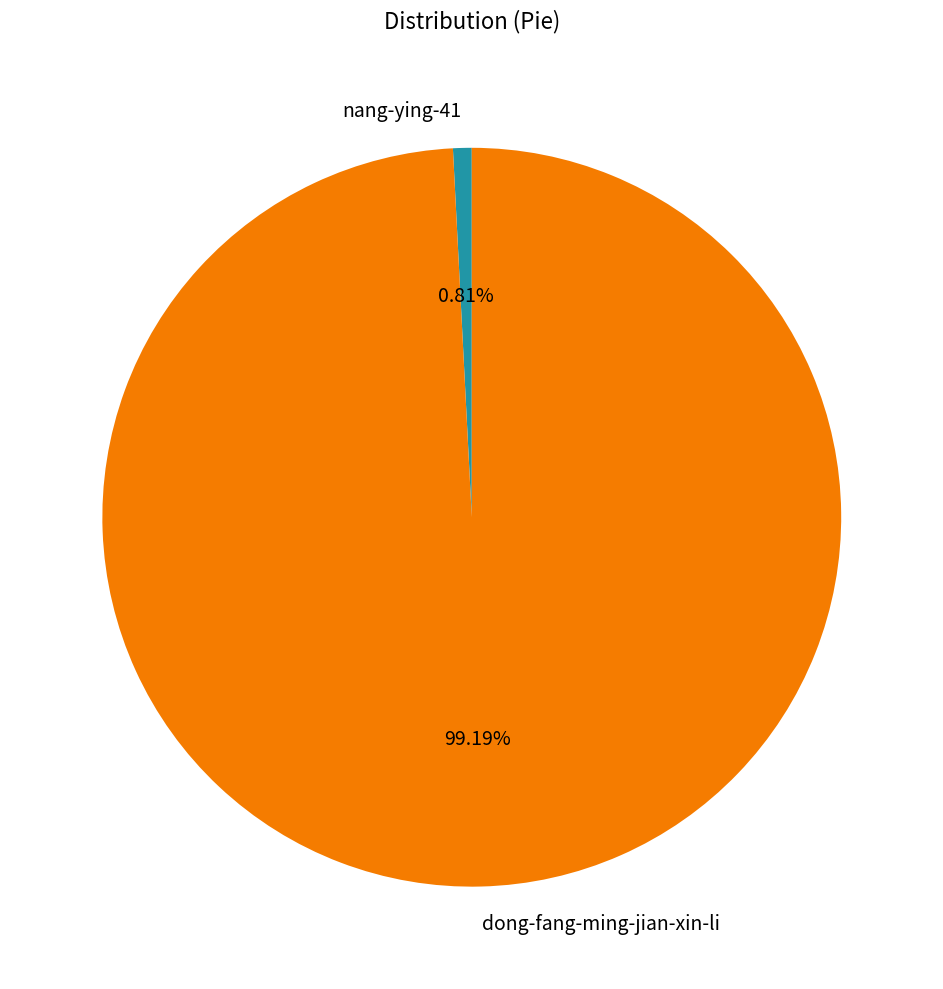

The nang-ying-41 slice represents 11% of the pie. True or false?

False